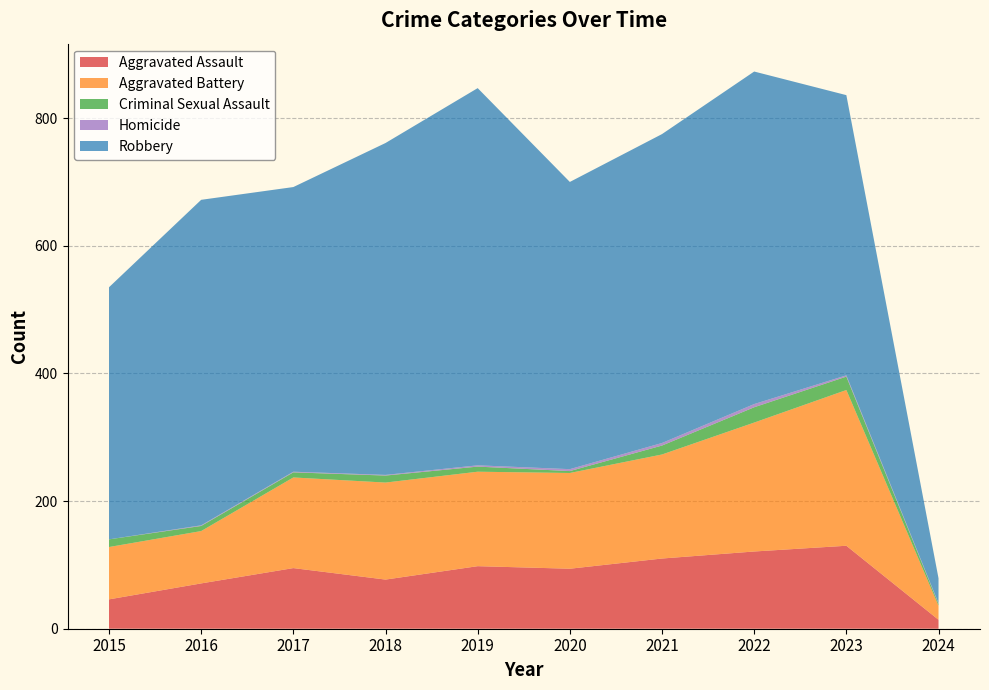

Reading left to right, transcribe all the data shown in this chart.

Aggravated Assault: 2015=46	2016=71	2017=95	2018=77	2019=98	2020=94	2021=110	2022=121	2023=130	2024=14
Aggravated Battery: 2015=82	2016=82	2017=142	2018=152	2019=148	2020=150	2021=163	2022=202	2023=244	2024=22
Criminal Sexual Assault: 2015=12	2016=8	2017=8	2018=11	2019=8	2020=3	2021=14	2022=24	2023=21	2024=3
Homicide: 2015=0	2016=1	2017=1	2018=1	2019=2	2020=3	2021=4	2022=5	2023=2	2024=1
Robbery: 2015=395	2016=510	2017=446	2018=520	2019=591	2020=450	2021=484	2022=521	2023=439	2024=39